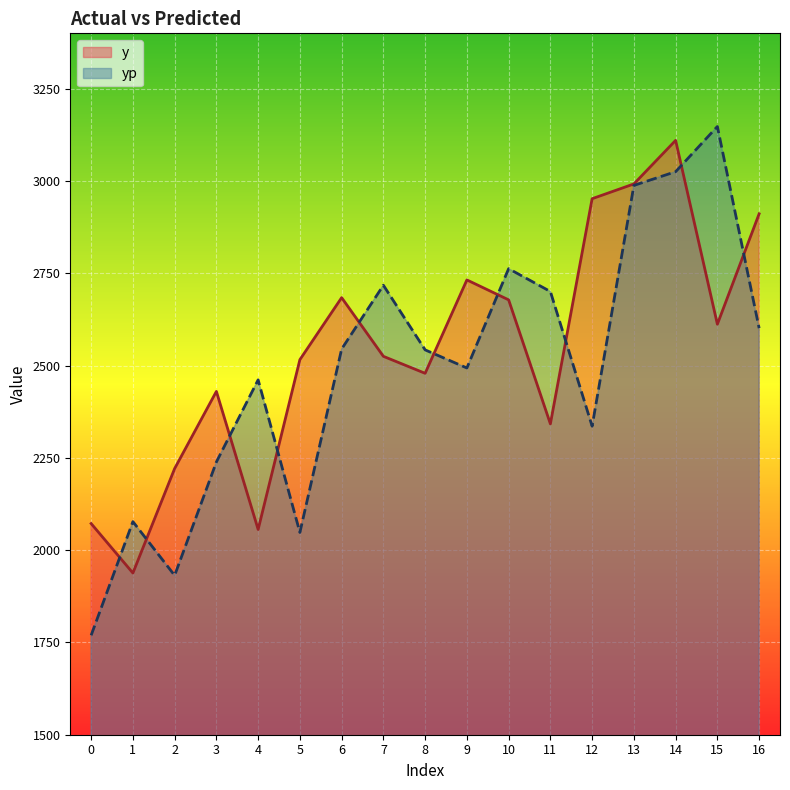

Reading left to right, what are all the values shown in this chart?

y: 2072.0	1938.0	2221.0	2430.0	2056.0	2516.0	2684.0	2525.0	2479.0	2732.0	2678.0	2342.0	2952.0	2992.0	3110.0	2612.0	2911.0
yp: 1769.3	2077.3	1931.5	2238.8	2461.4	2047.9	2544.8	2717.6	2542.5	2493.5	2762.5	2700.6	2335.7	2988.0	3025.2	3147.6	2601.3